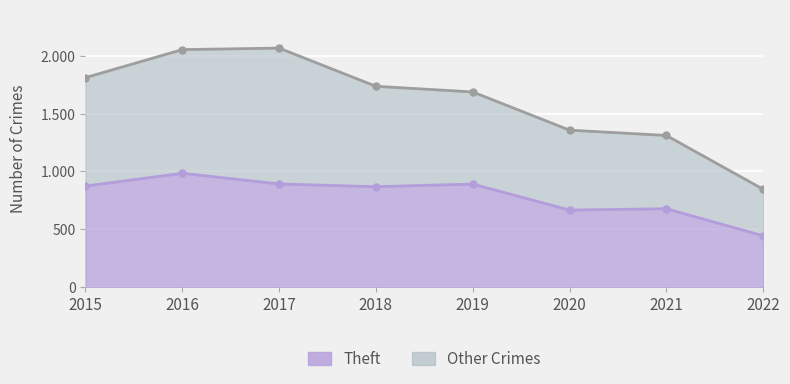

Is it true that Theft equals 392 at 2016?

False